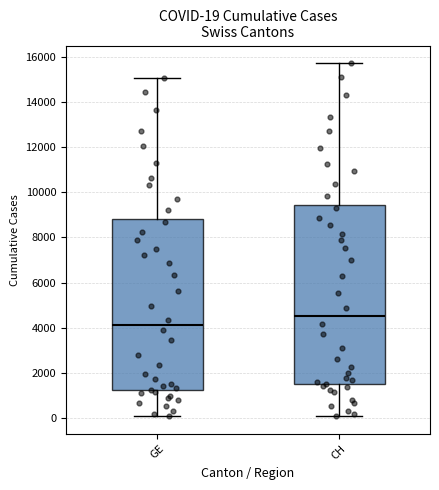

Which box has the highest median line?

CH